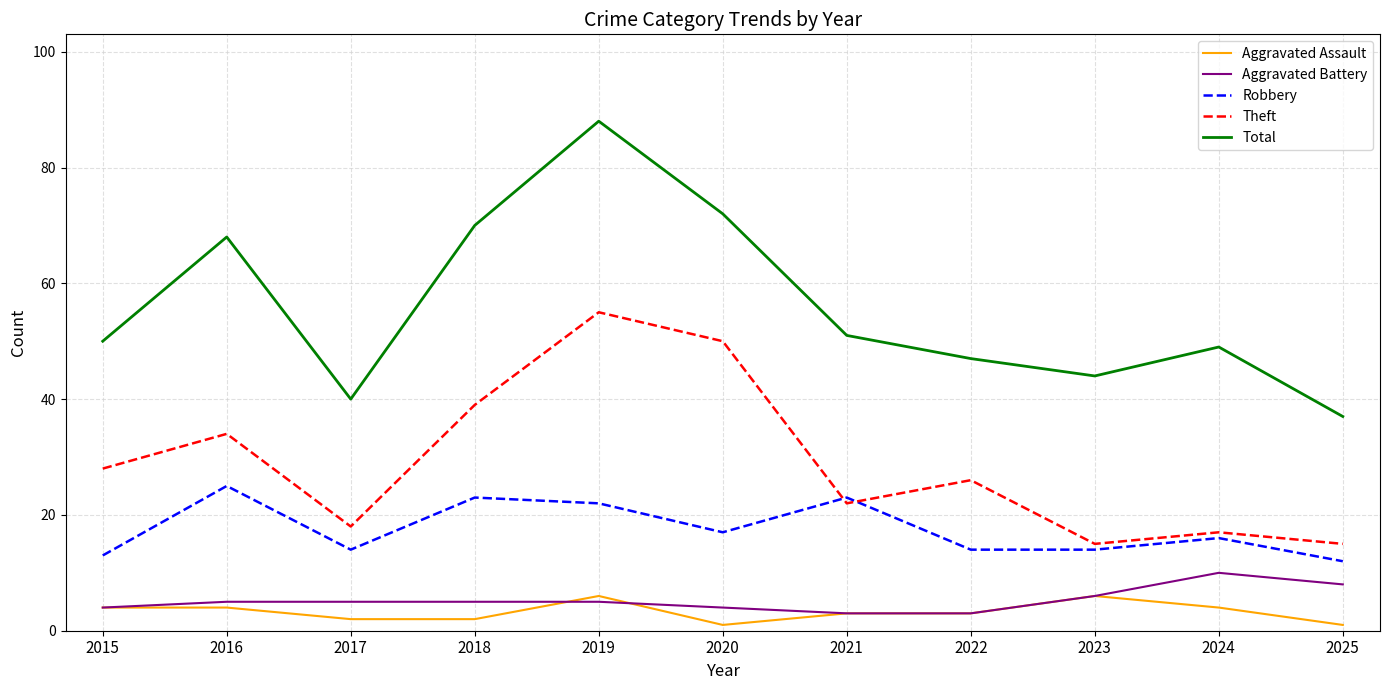

What is the maximum value shown in the chart?

88